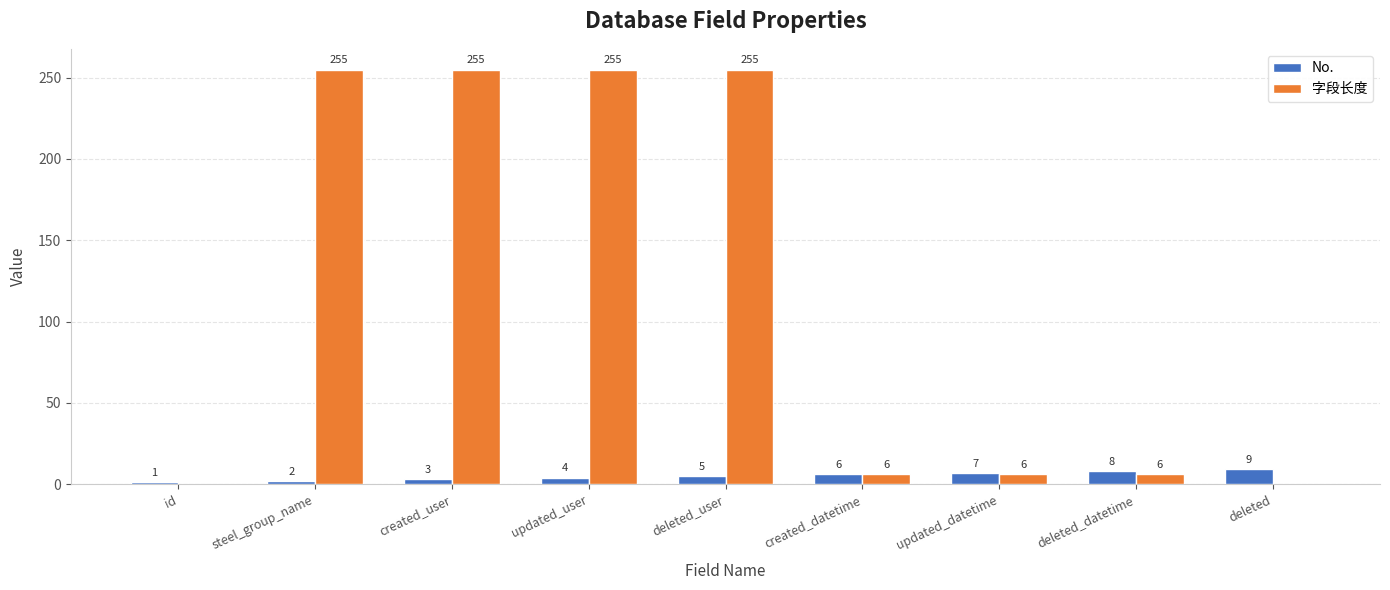

Reading left to right, extract all data points from this chart.

No.: id=1	steel_group_name=2	created_user=3	updated_user=4	deleted_user=5	created_datetime=6	updated_datetime=7	deleted_datetime=8	deleted=9
字段长度: id=0	steel_group_name=255	created_user=255	updated_user=255	deleted_user=255	created_datetime=6	updated_datetime=6	deleted_datetime=6	deleted=0